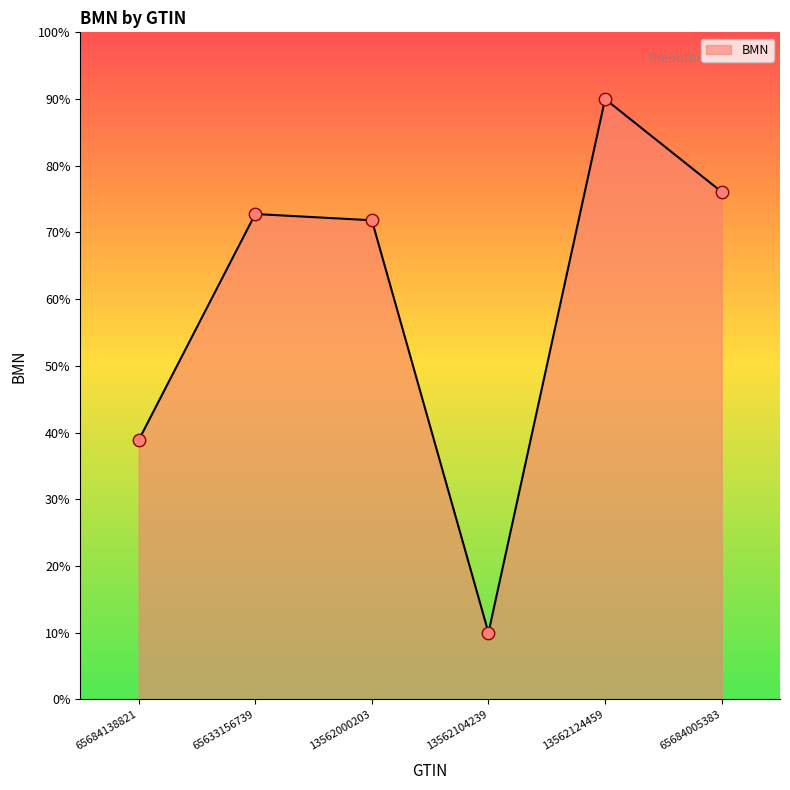

What is the change in value from 13562104239 to 13562124459?

+80.0